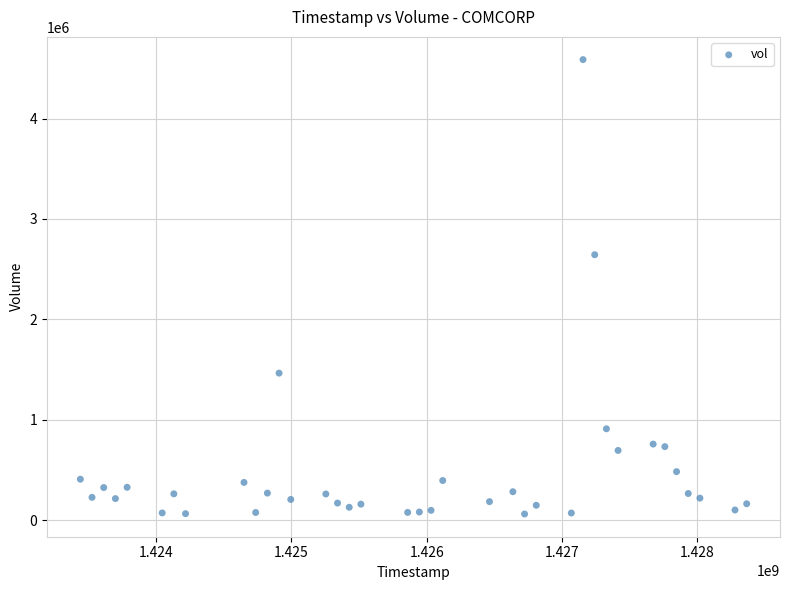

What Y value in the scatter plot is closest to 2323700?

2643300